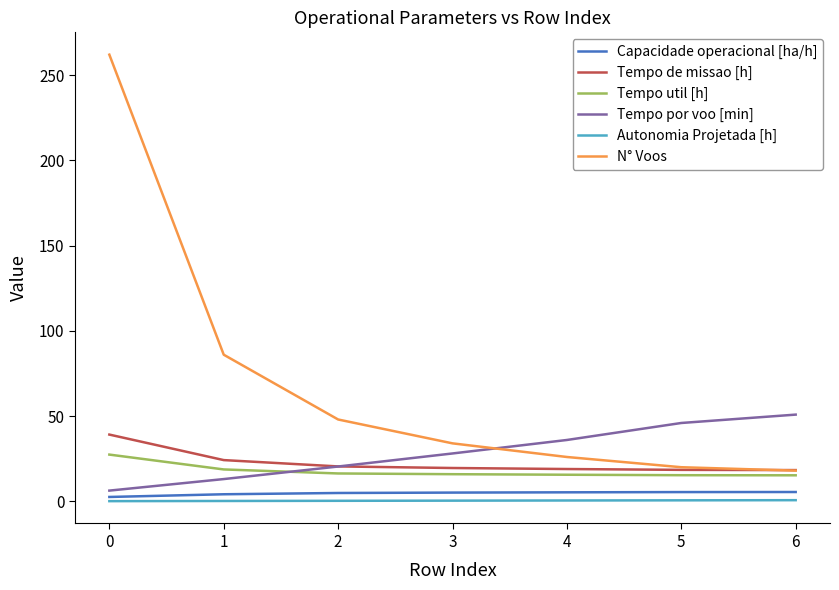

How many values in the Capacidade operacional [ha/h] series are below 5?

3